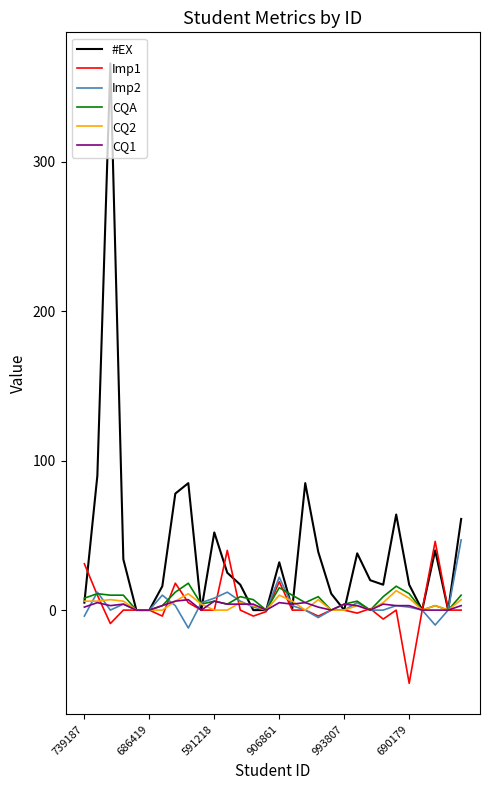

What is the difference between the maximum and minimum values in the CQ1 series?

7